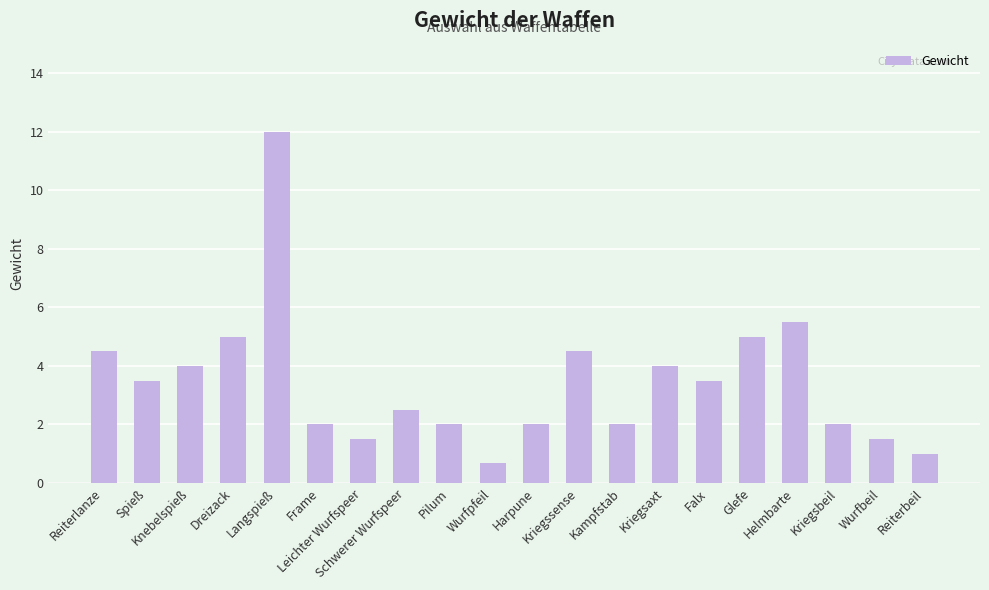

Are the bars grouped side by side (vs. stacked)?

No